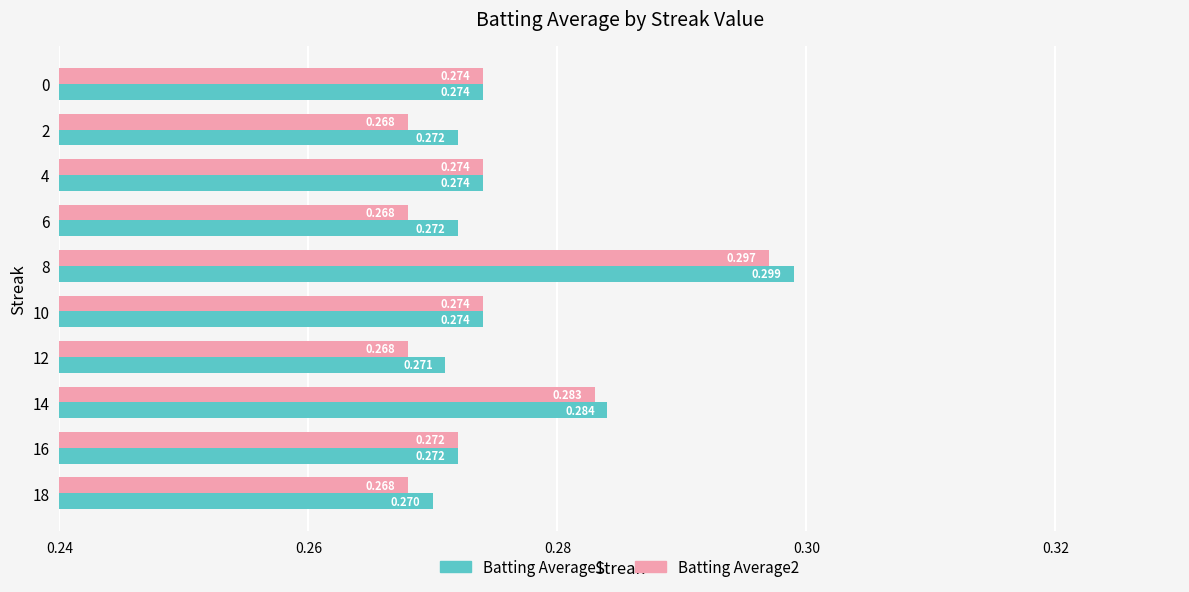

Is the value of Batting Average2 at 12 greater than the value of Batting Average1 at 10?

No